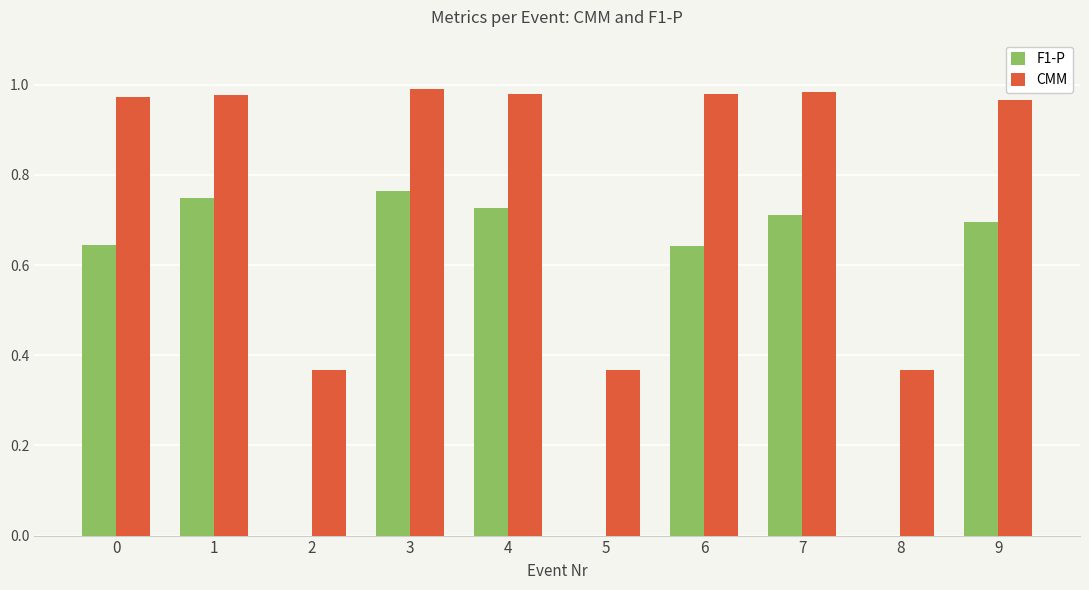

What are all the series names shown in the legend?

F1-P, CMM